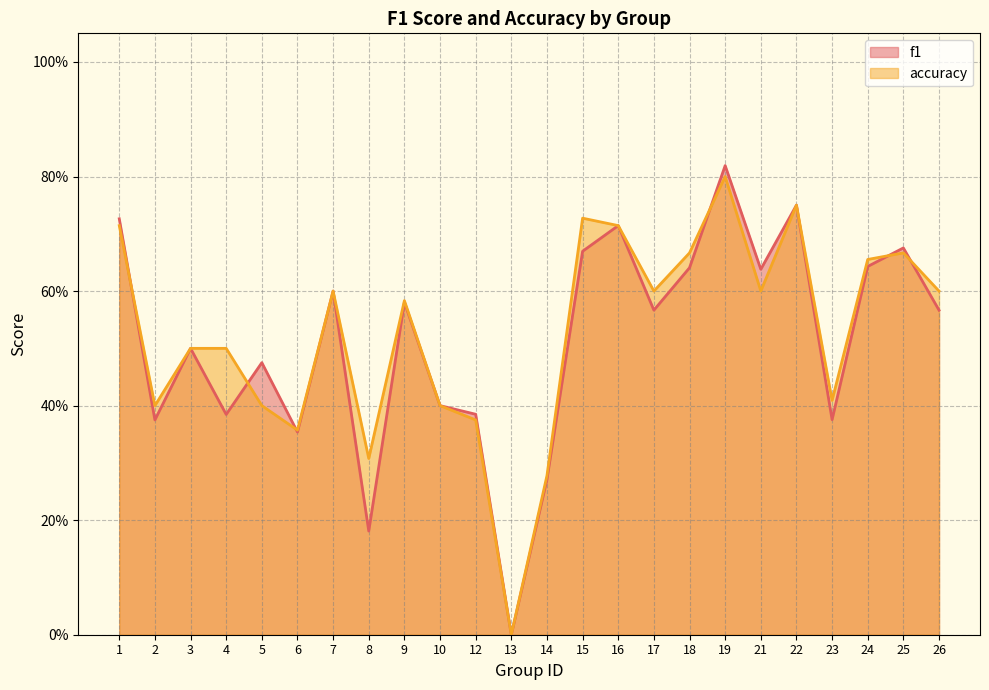

Which series has the largest range (max minus min)?

f1